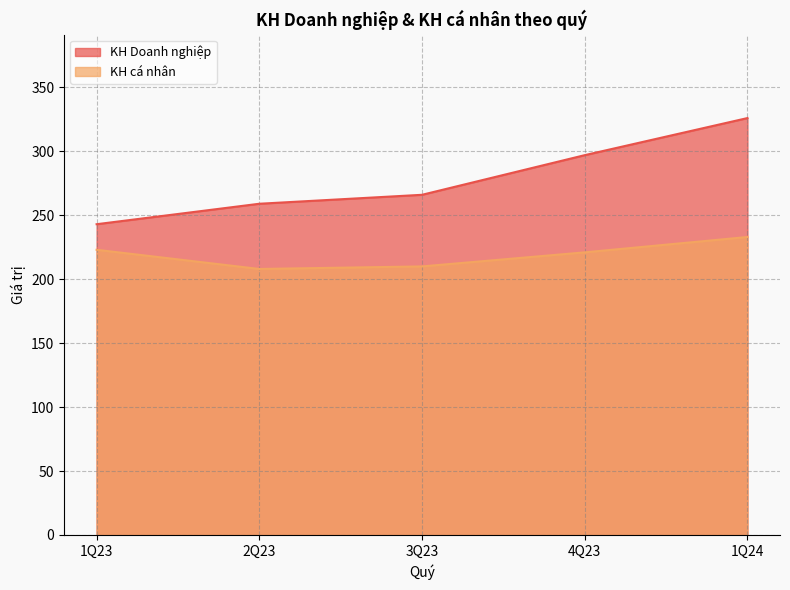

What is the label of the 1st point from the left?

1Q23